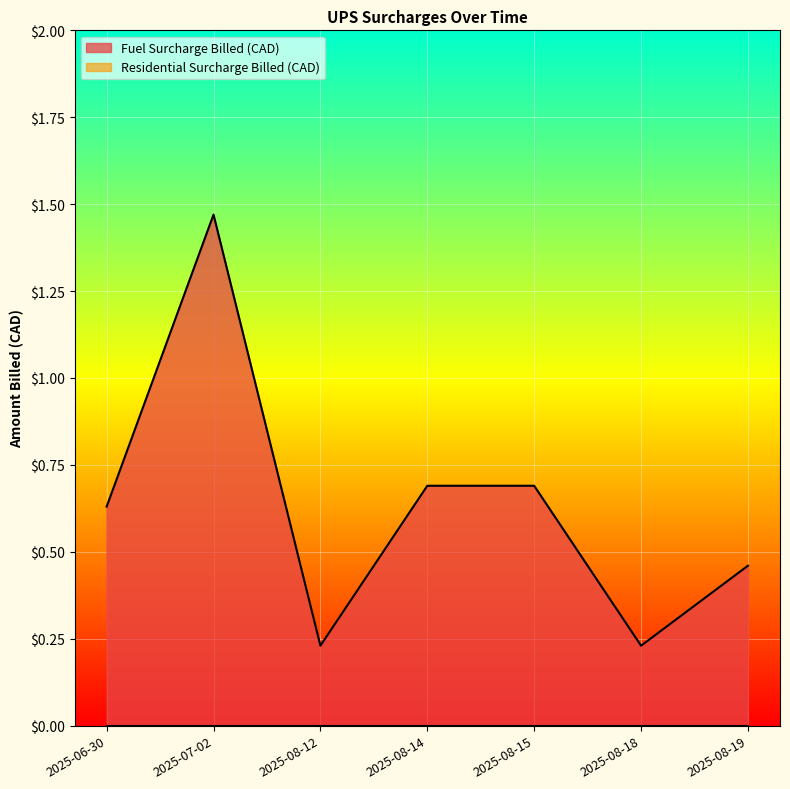

List the labels in order of value, largest first.

2025-07-02, 2025-08-14, 2025-08-15, 2025-06-30, 2025-08-19, 2025-08-12, 2025-08-18